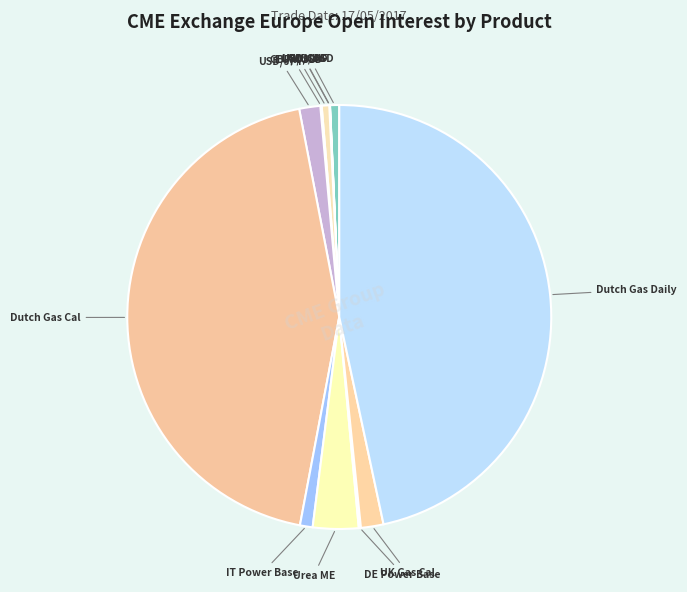

What is the smallest slice in the pie chart?

USD/CAD FUTURES